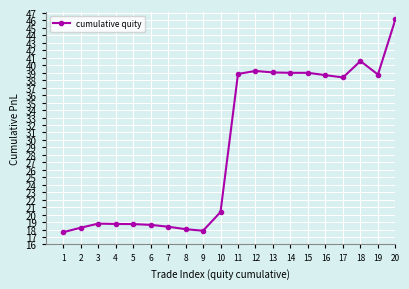

True or false: the data has more than 1 interior local peaks.

True